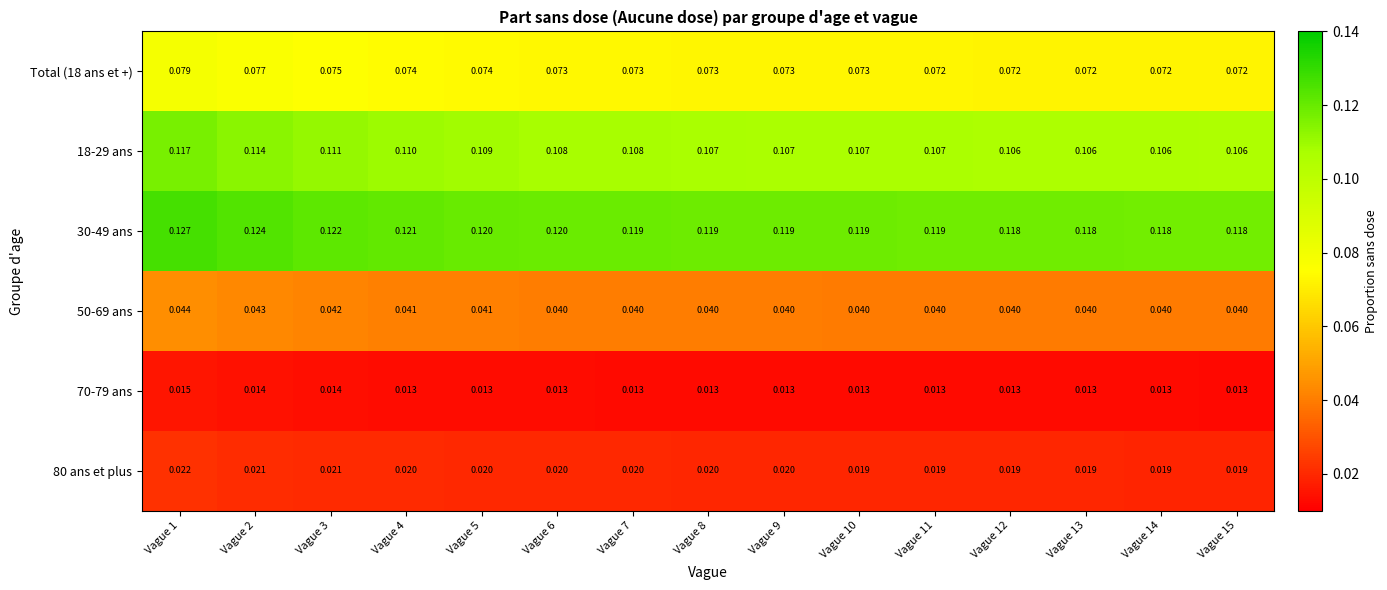

How many categories are shown in the chart?

15